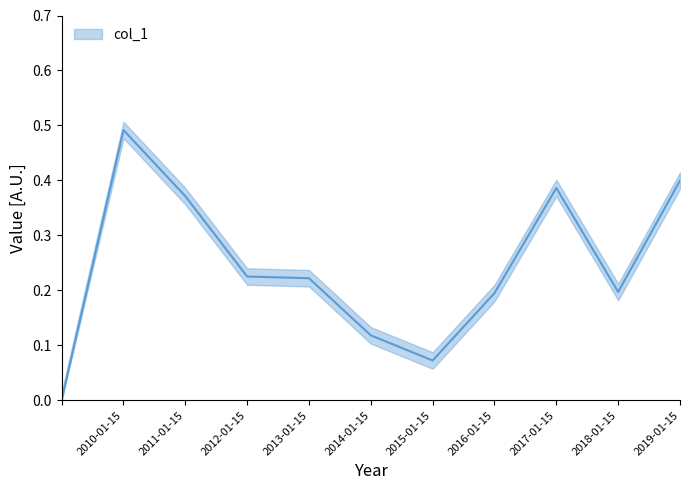

At which category does the data reach its first local peak?

2010-01-15